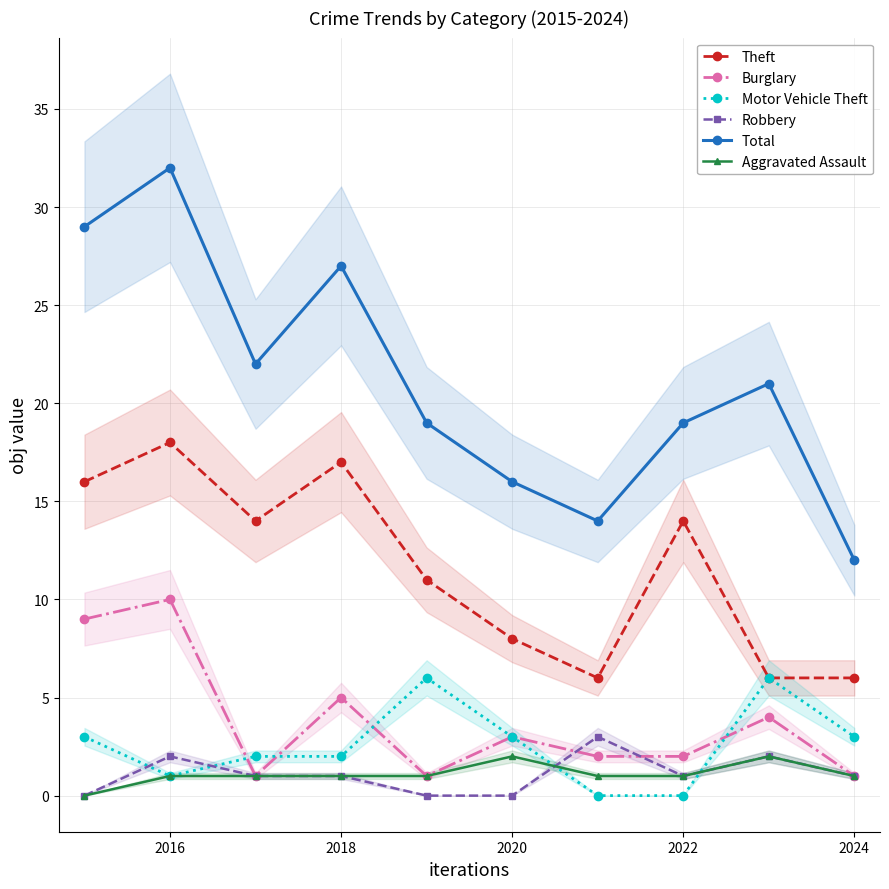

Is it true that Motor Vehicle Theft equals 1 at 2016?

True